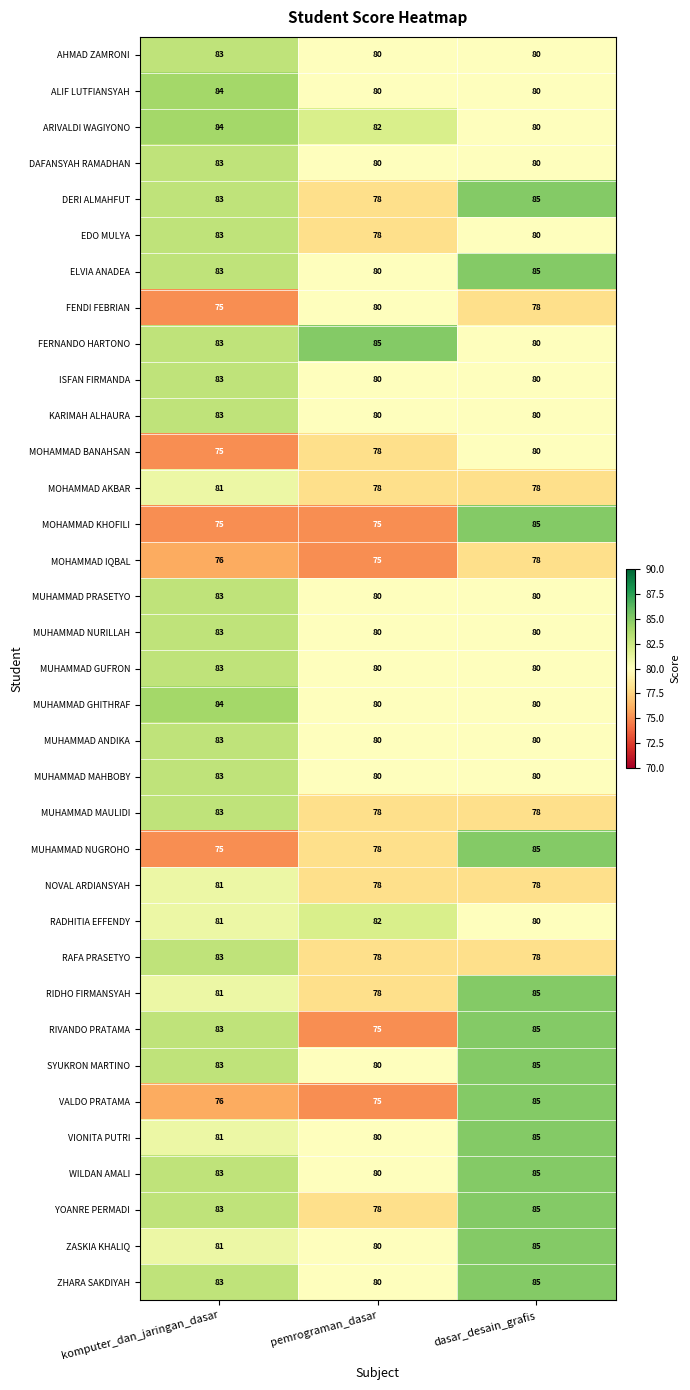

At which label does DERI ALMAHFUT reach its peak?

dasar_desain_grafis